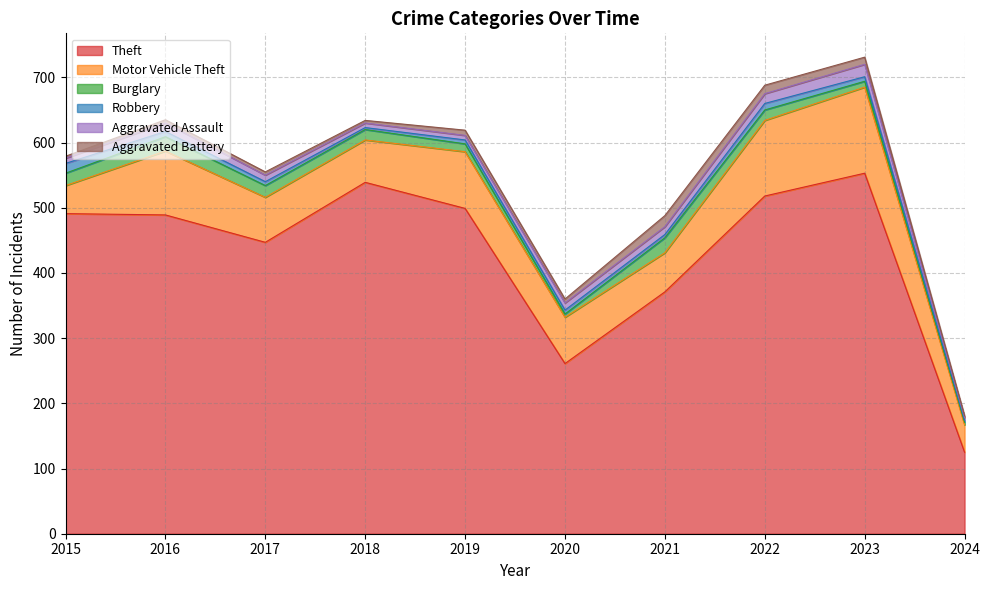

What is the greatest value displayed?

553